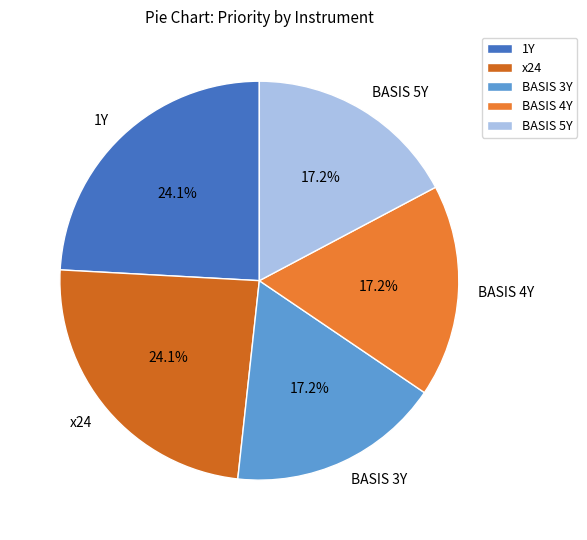

Is it true that 1Y is 19% of the pie?

False